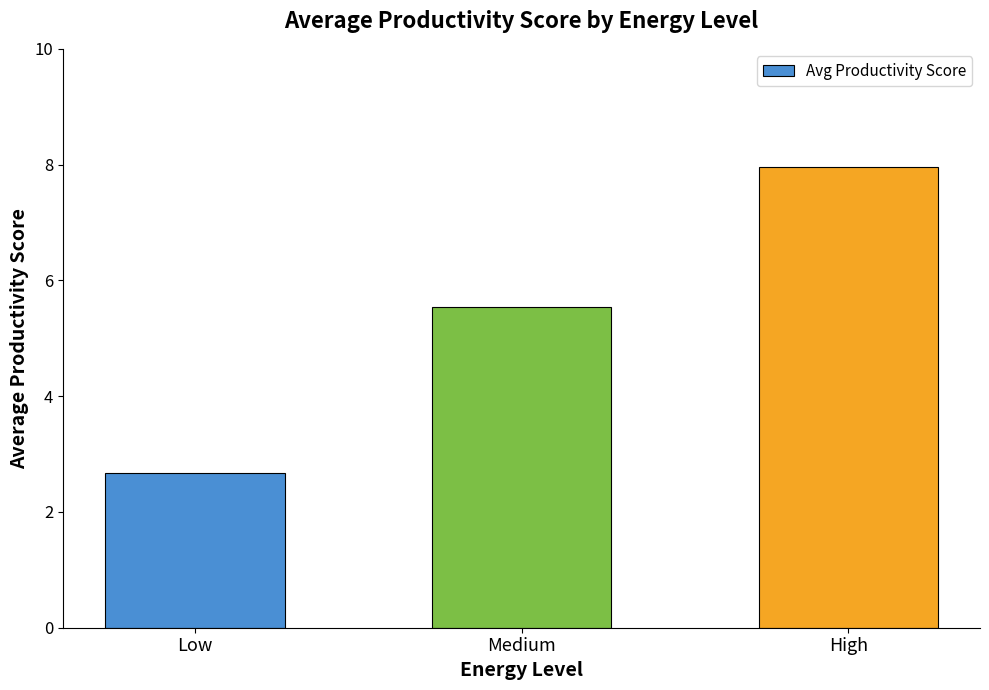

How many bars are there in total?

3